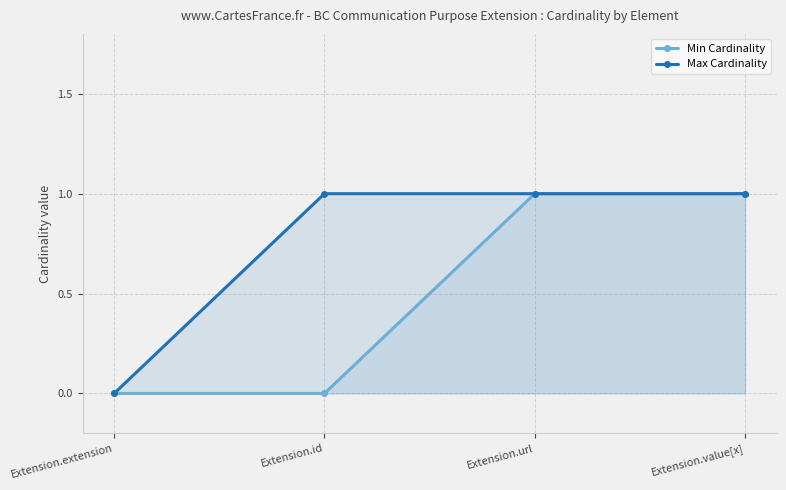

Reading right to left, transcribe all the data shown in this chart.

Min Cardinality: 1	1	0	0
Max Cardinality: 1	1	1	0